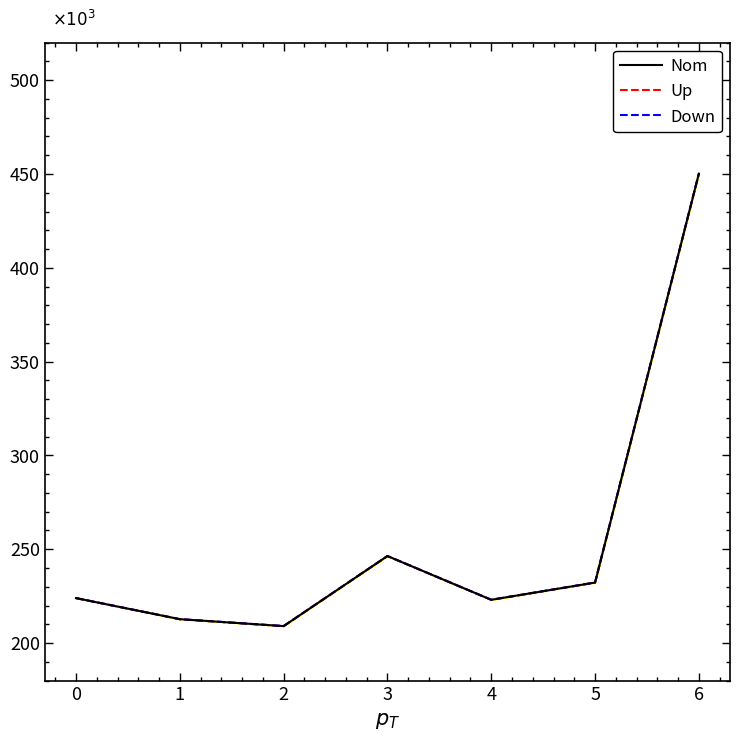

Between 1 and 5, which series saw the biggest shift?

Nom